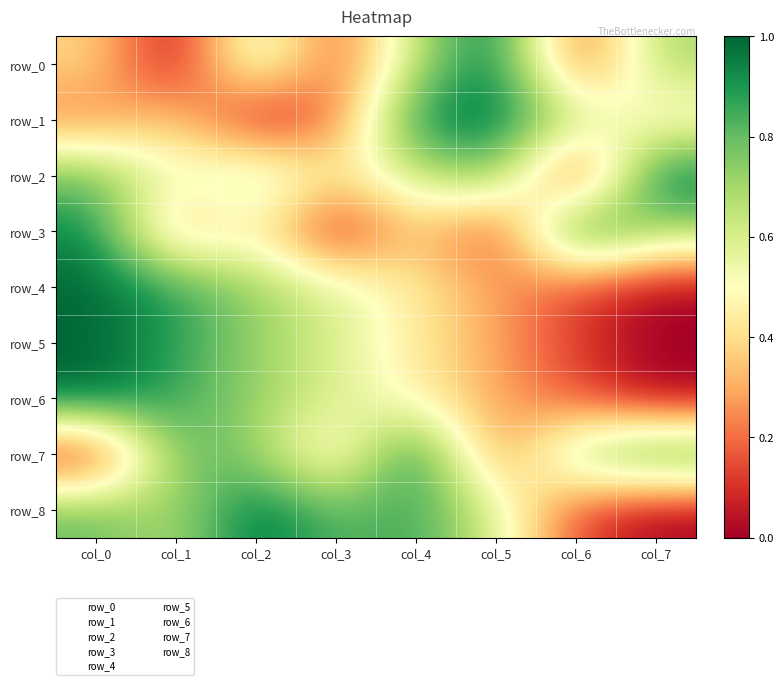

What is the approximate value of row_6 at col_5?

0.3